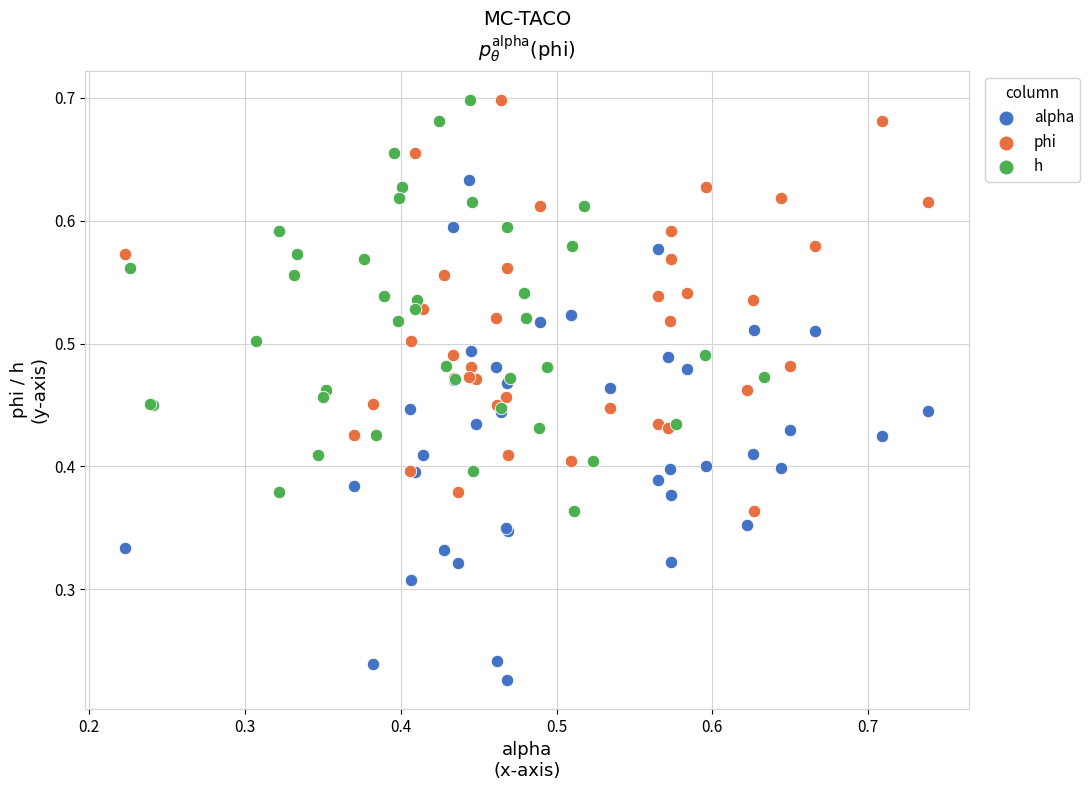

Which series reaches the minimum Y coordinate?

alpha